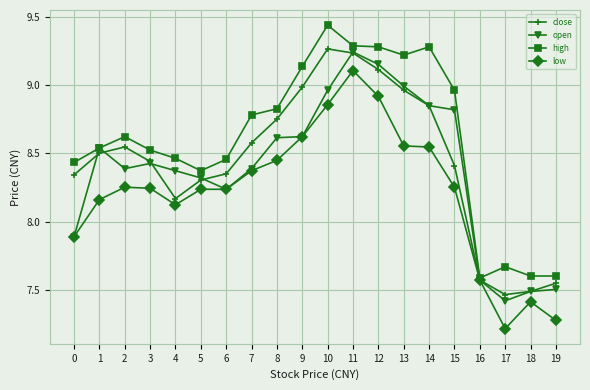

True or false: close has more than 0 interior local peaks.

True